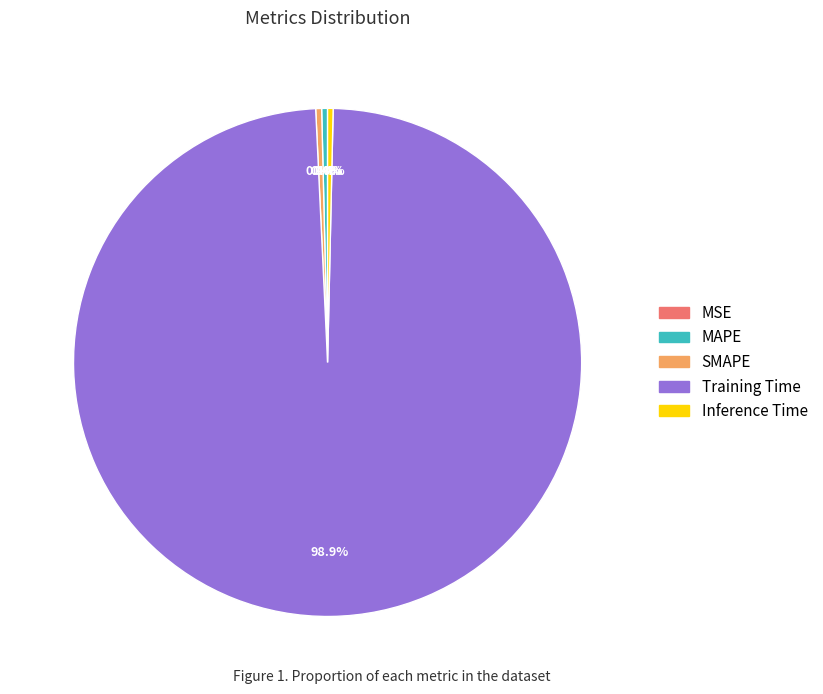

Is it true that MAPE is 0% of the pie?

True